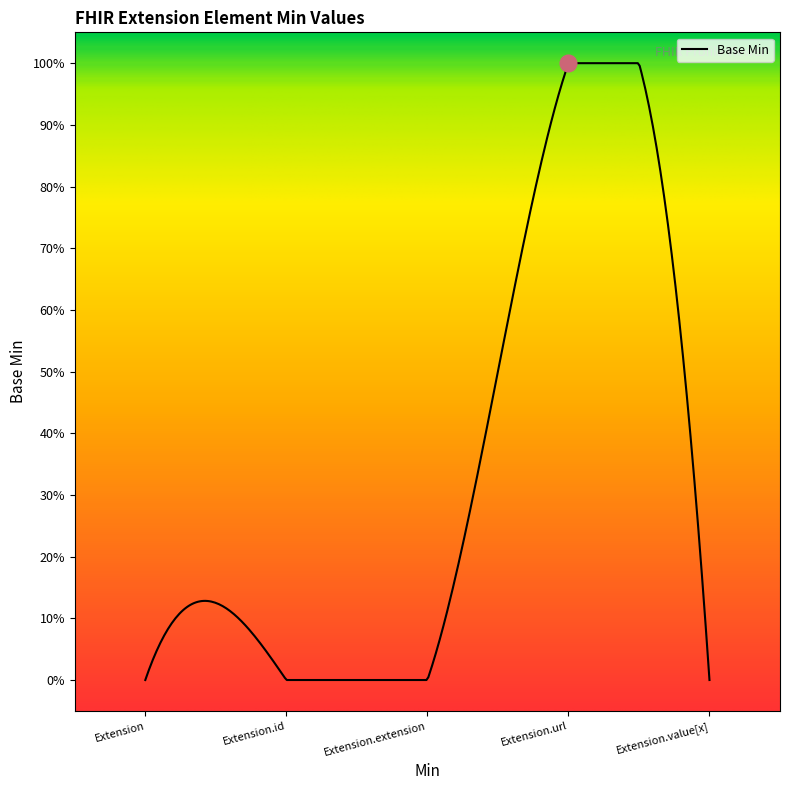

Is this an area chart (filled region under the line)?

No